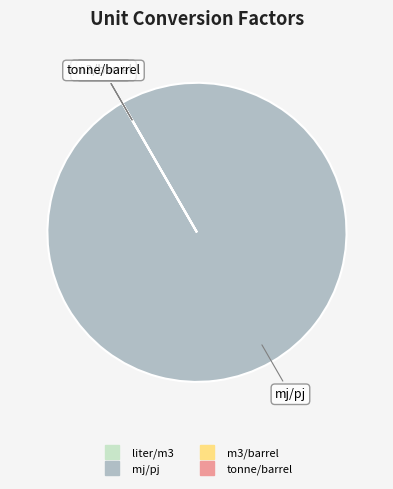

Does any single category account for the majority?

Yes